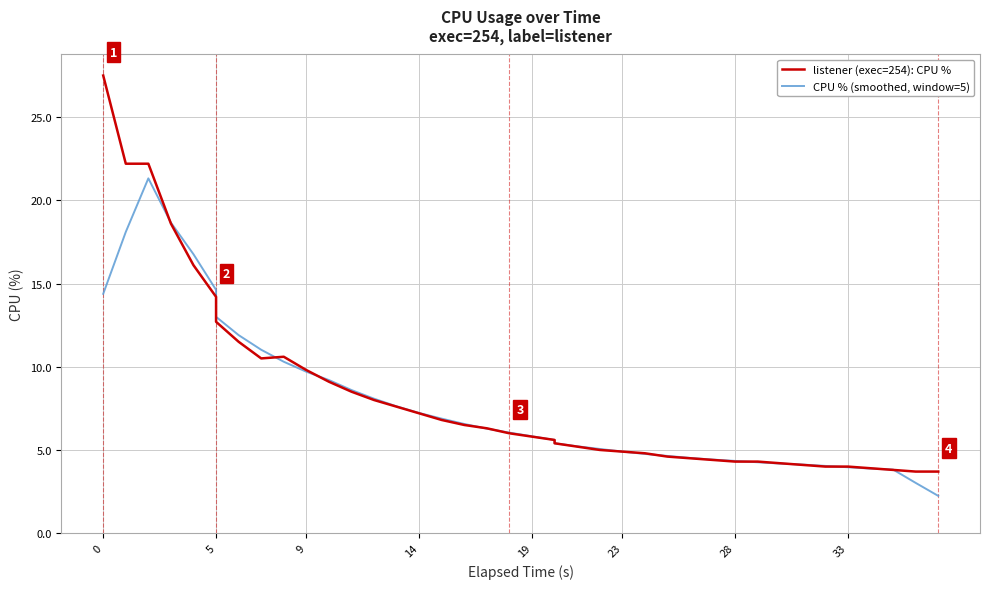

Is it true that CPU % (smoothed, window=5) equals 1.4 at 33?

False